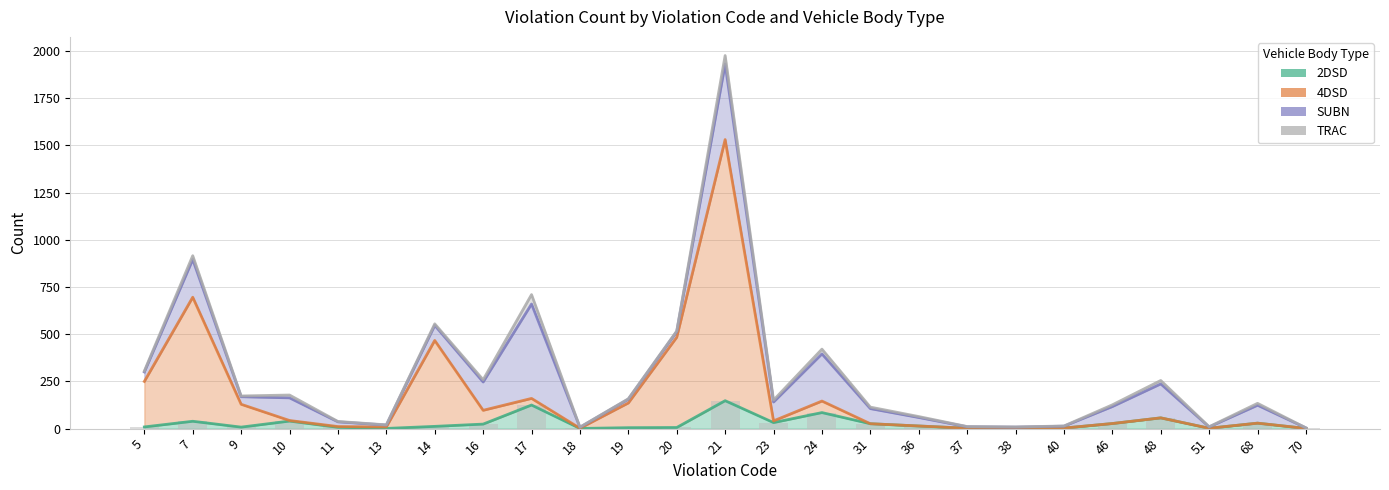

The 4DSD series shows 1 at 37. True or false?

False